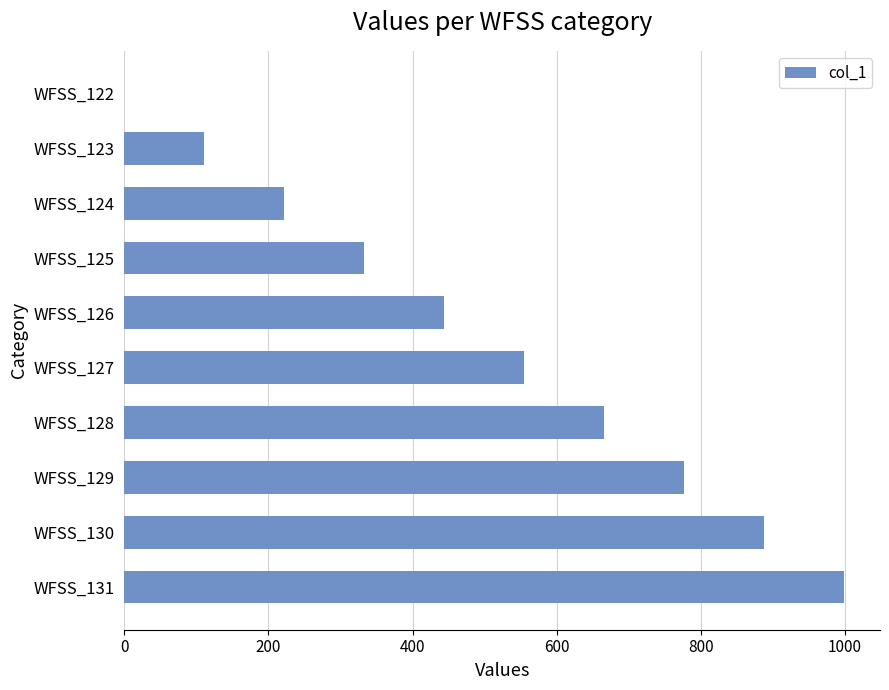

The chart shows a value of 582 at WFSS_126. True or false?

False